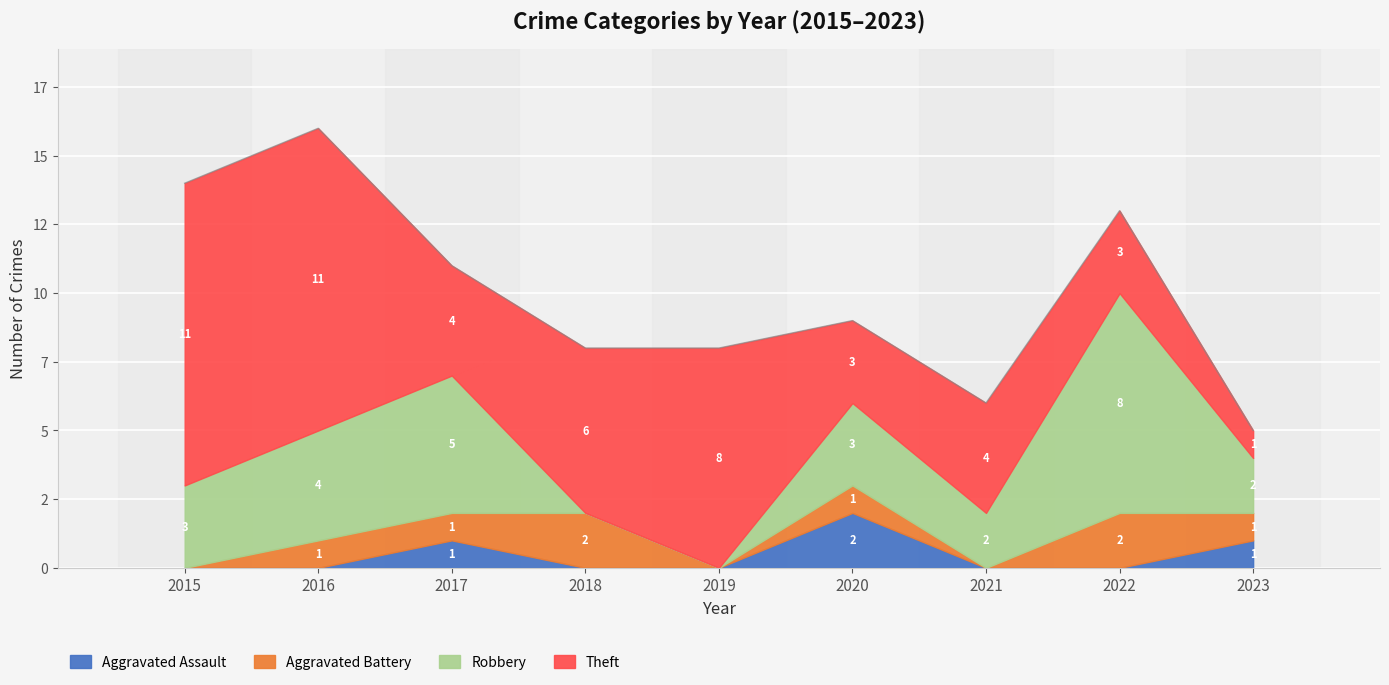

Count the Aggravated Battery values in the range 0 to 1.

7